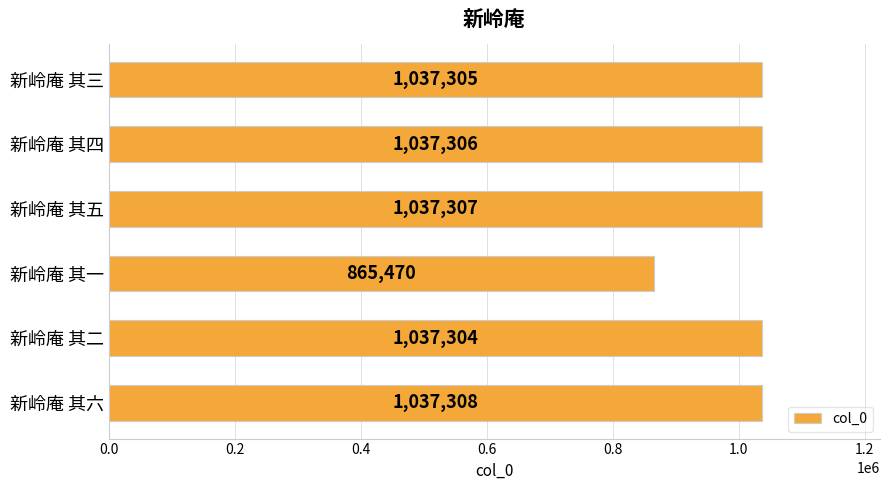

Read the value at 新岭庵 其一.

865470